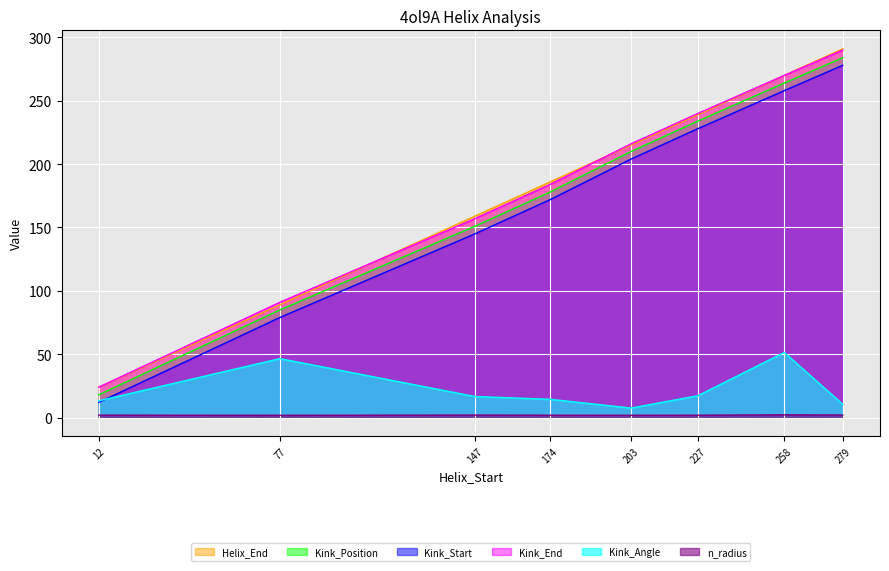

Which series has the largest total across all categories?

Helix_End